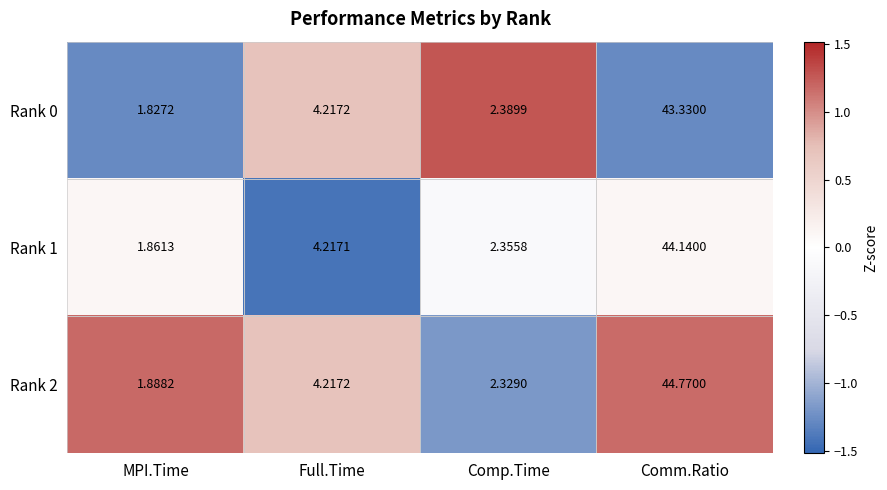

At which label does Rank 1 reach its minimum?

MPI.Time